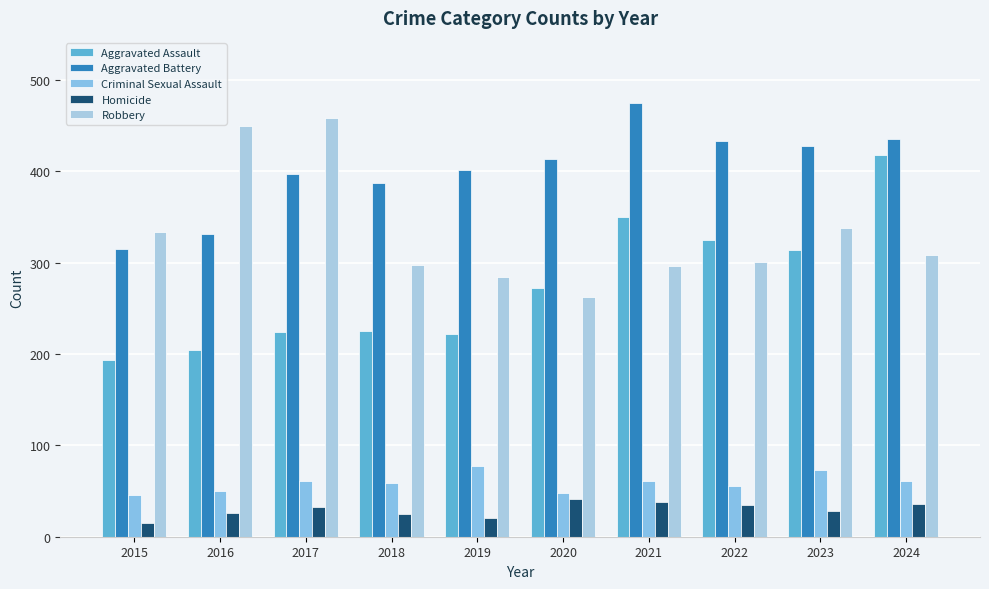

Between 2018 and 2024, which series saw the biggest shift?

Aggravated Assault